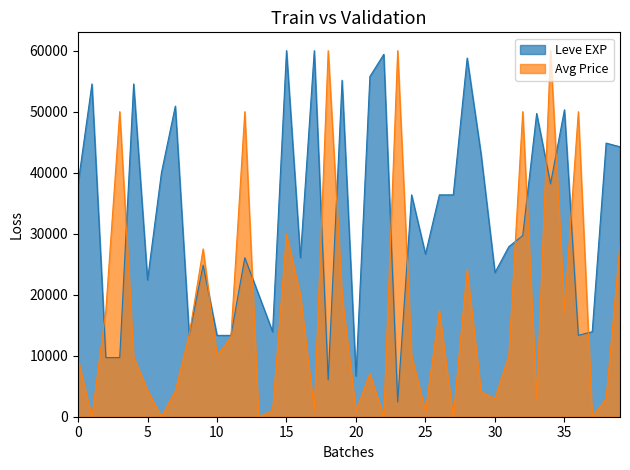

True or false: Avg Price has a value of 9432.0 at 0.

True